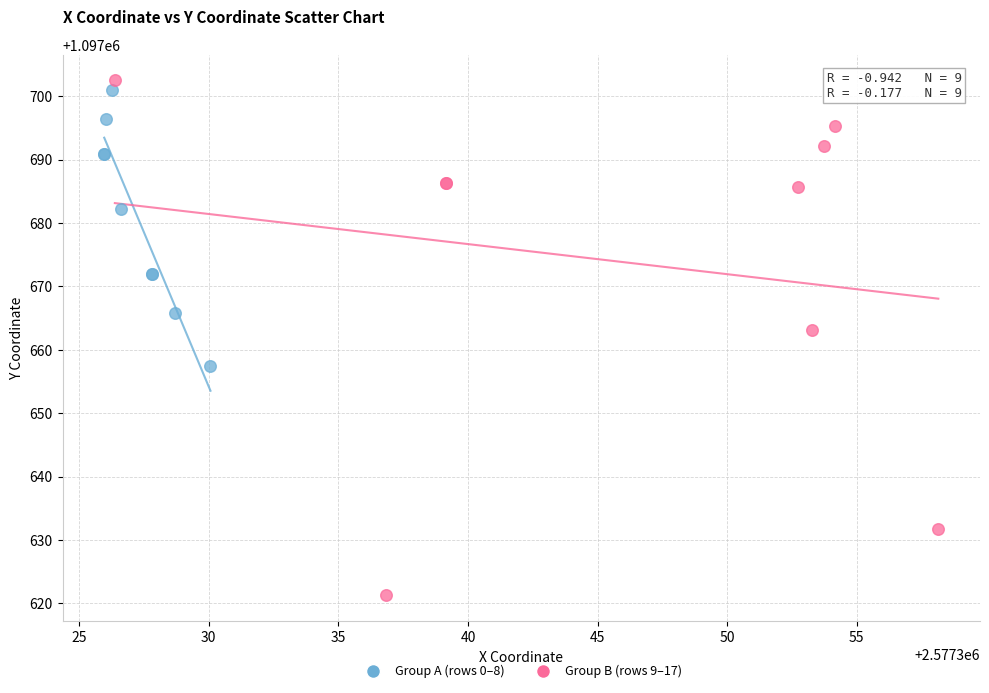

What are all the series names shown in the legend?

Group A (rows 0–8), Group B (rows 9–17)